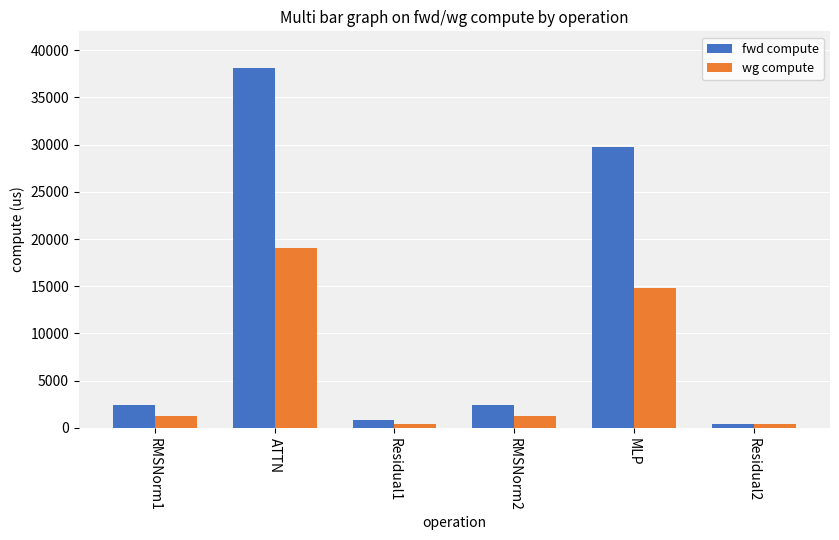

List the series in order of their overall mean, highest first.

fwd compute, wg compute